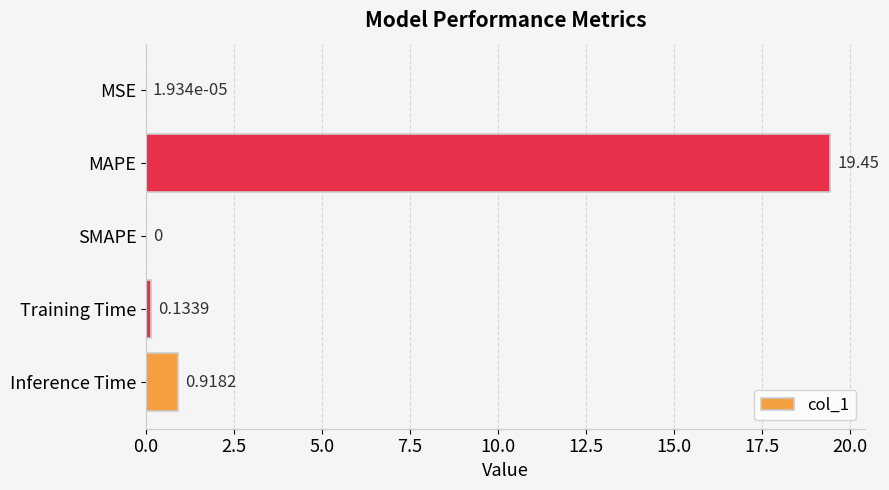

What is the sum of all values?

20.5